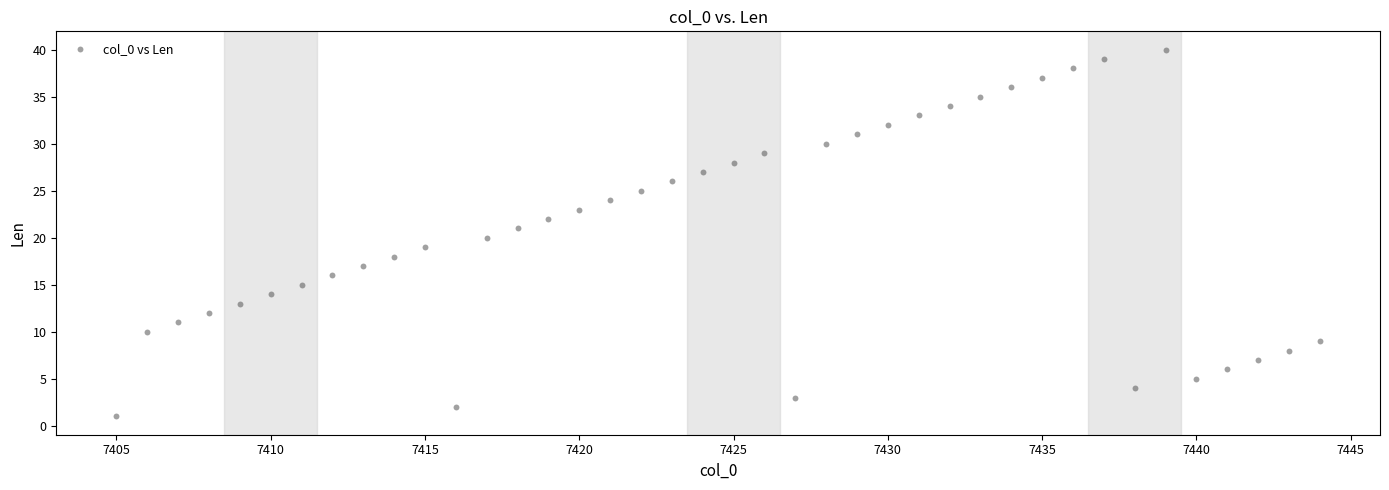

What is the range of Y values (max minus min)?

39